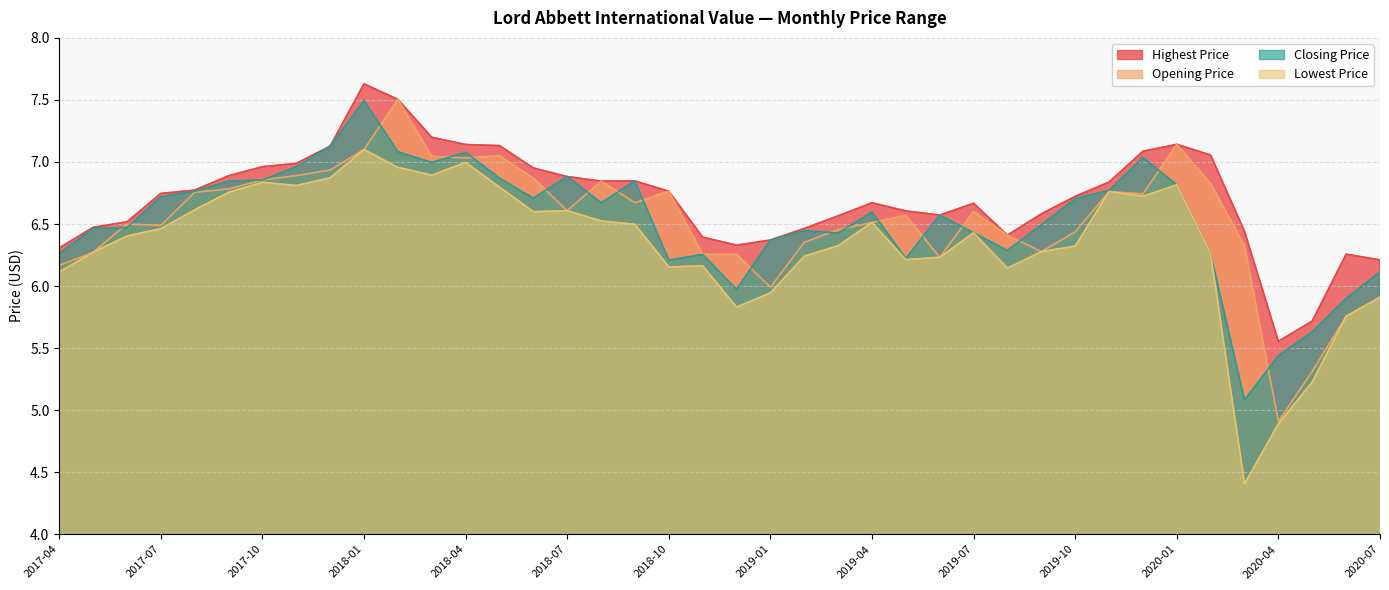

What is the label of the 27th point from the right?

2018-05